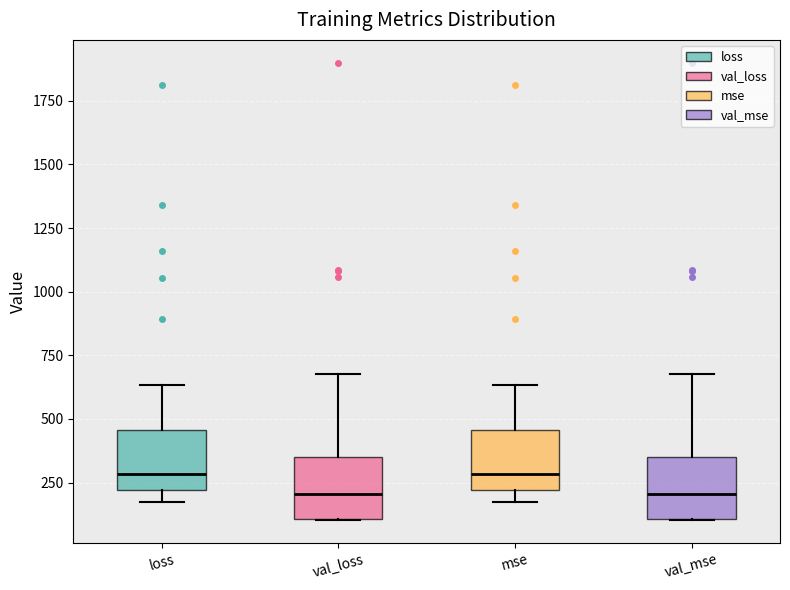

Reading left to right, read every box against the y-axis: the position of its median line, the range the box covers, and the ends of its whiskers. The values are not printed on the chart, so give them approximately, as read against the axis.

loss: median 300, box 200 to 450, whiskers 150 to 650
val_loss: median 200, box 100 to 350, whiskers 100 to 700
mse: median 300, box 200 to 450, whiskers 150 to 650
val_mse: median 200, box 100 to 350, whiskers 100 to 700